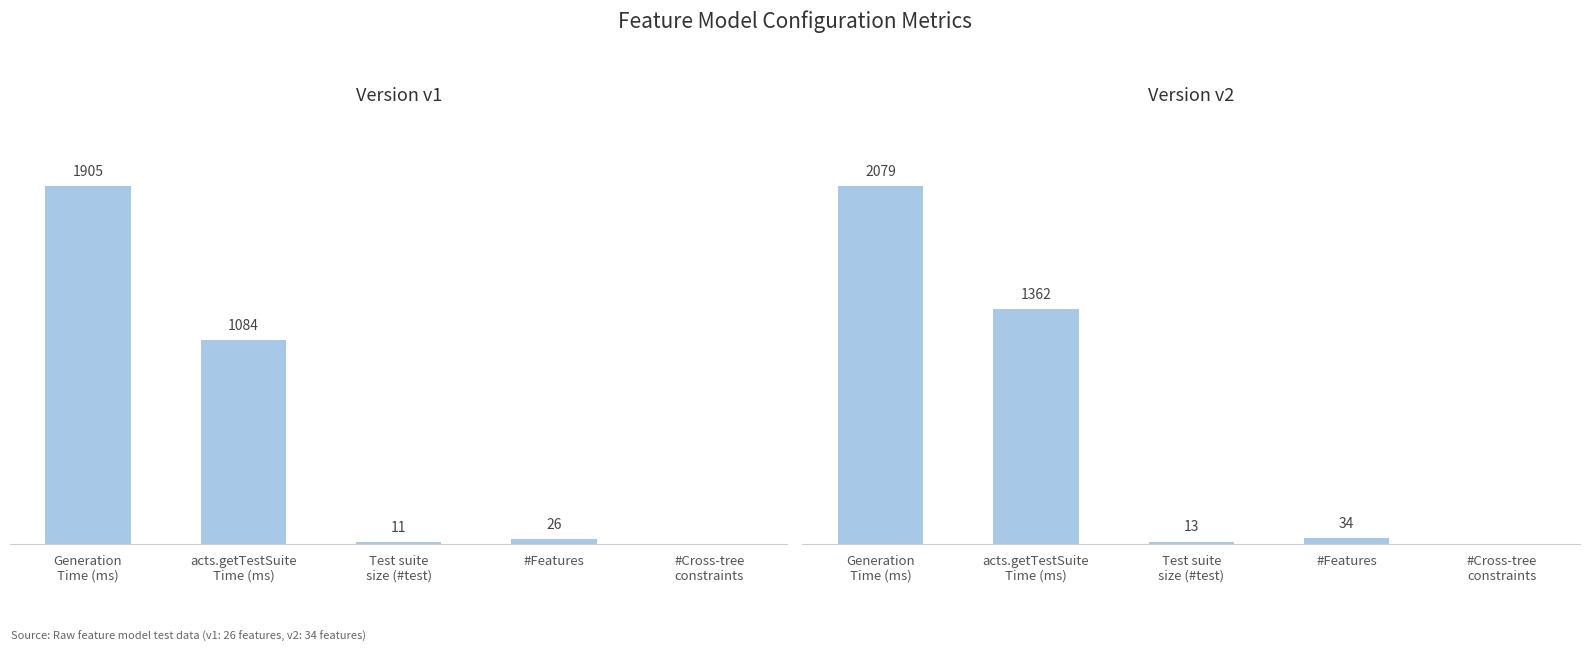

Which series has the largest range (max minus min)?

v2